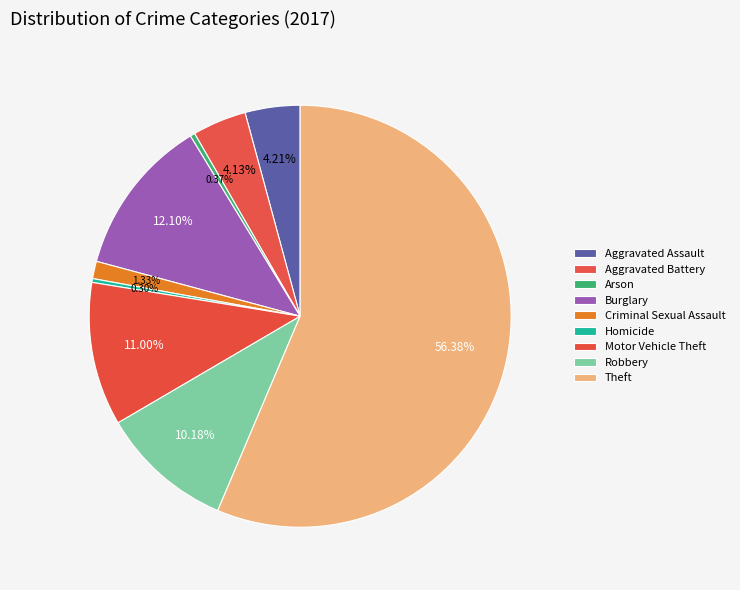

How many slices are in this pie chart?

9